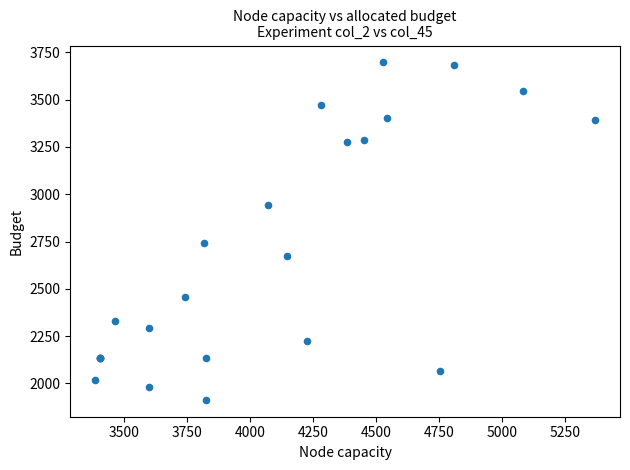

What Y value in the scatter plot is closest to 2804?

2741.3